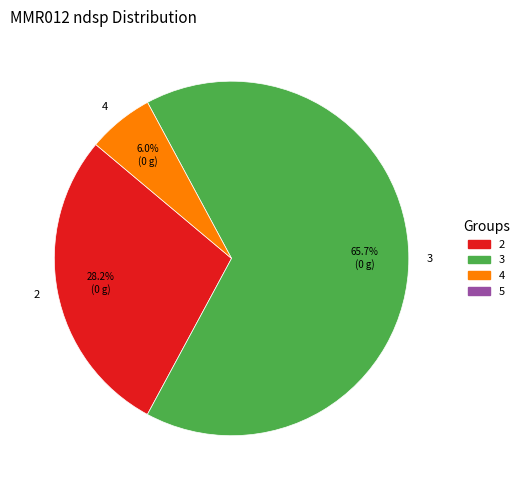

What percentage do 3 and 4 together represent?

71.8%